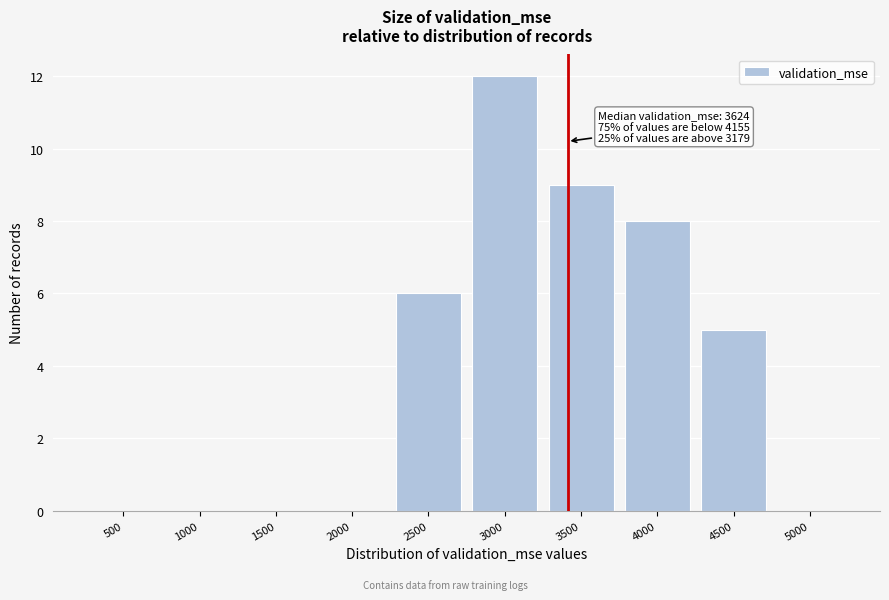

Reading right to left, list all the values displayed in this chart.

5000=0	4500=5	4000=8	3500=9	3000=12	2500=6	2000=0	1500=0	1000=0	500=0